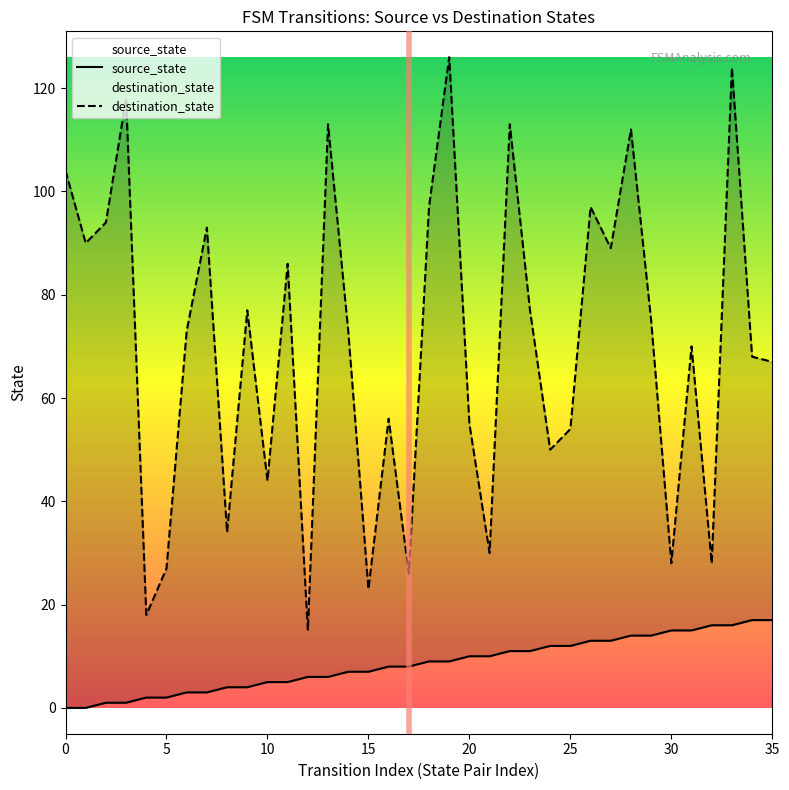

How many data points in destination_state are less than 73?

17